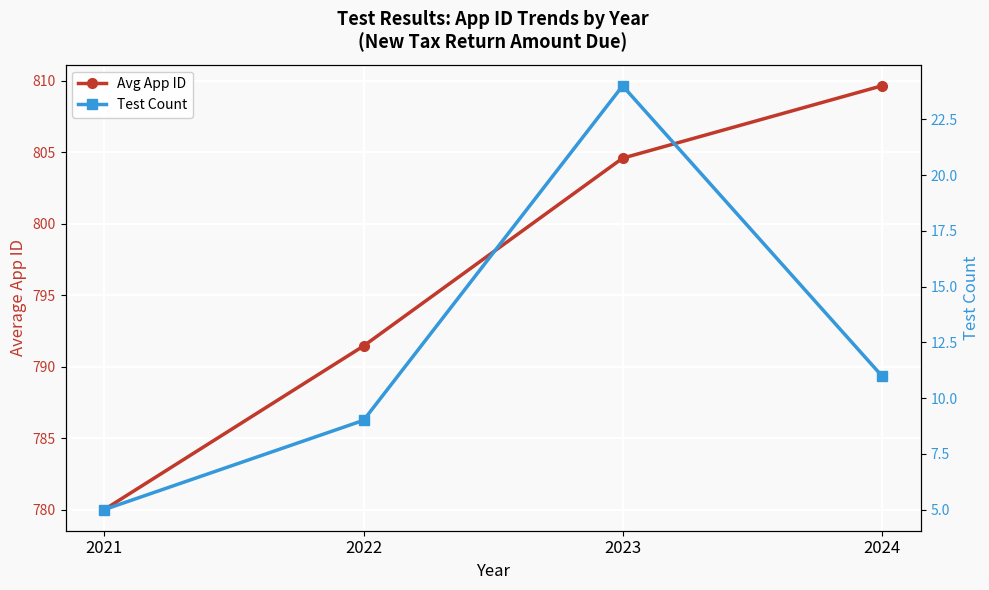

Count the Test Count values in the range 9 to 24.

3